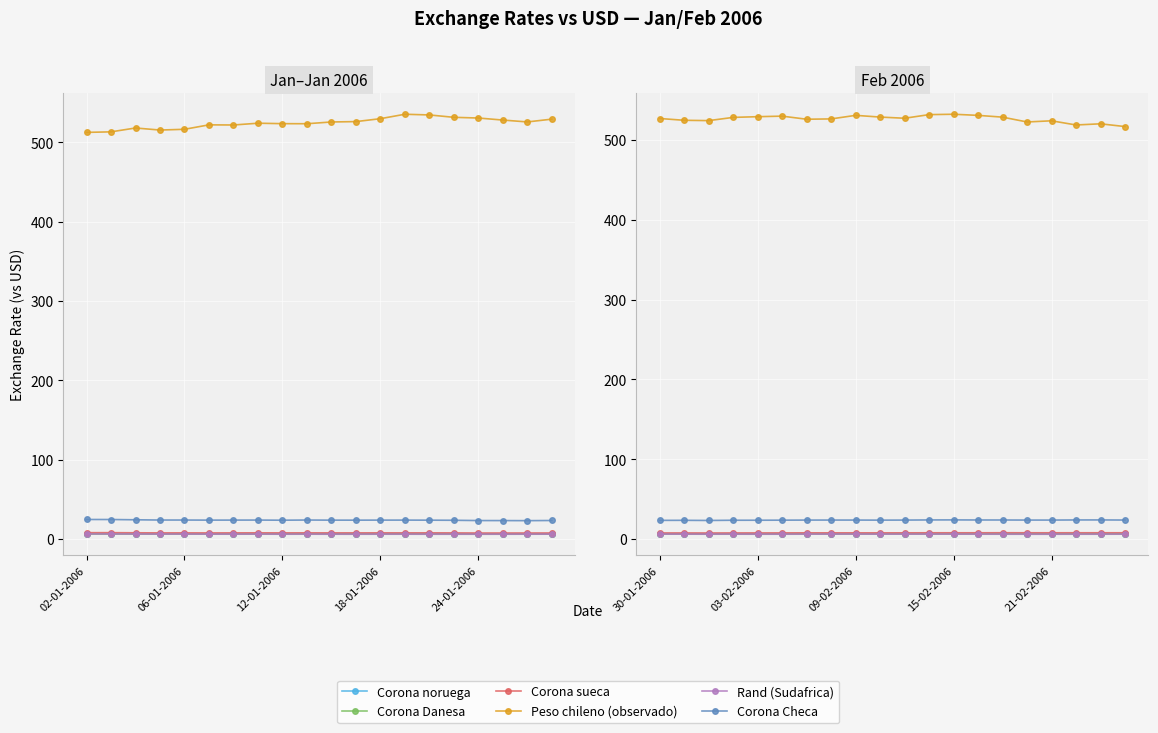

What is the difference between the maximum and minimum values in the Rand (Sudafrica) series?

0.2